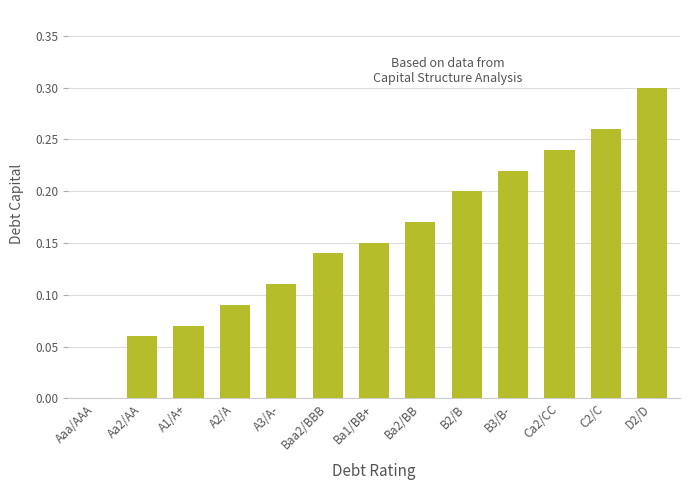

At which category does the chart reach its peak across all series?

D2/D